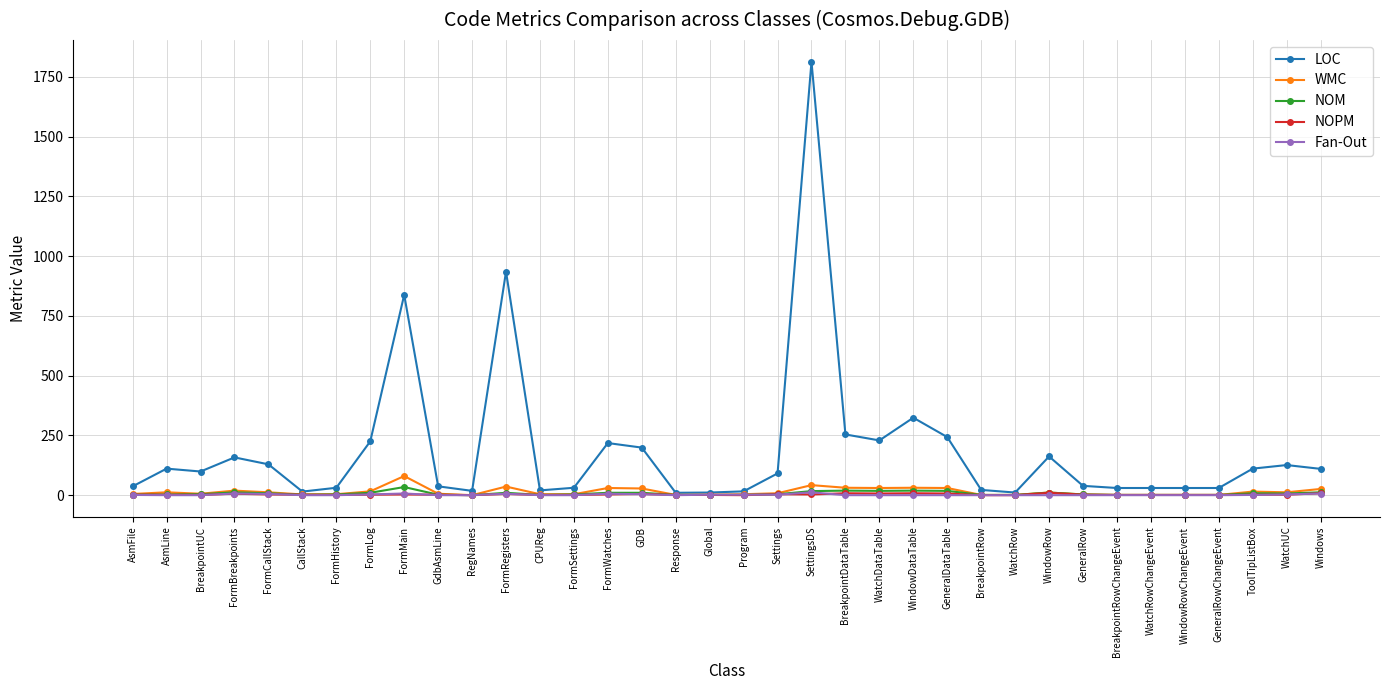

Which series has the largest total across all categories?

LOC